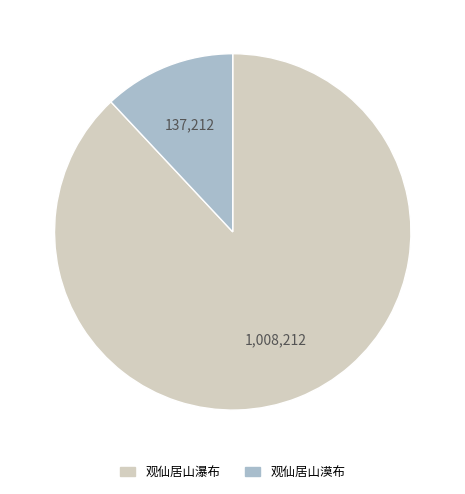

True or false: 观仙居山漠布 accounts for 7% of the total.

False